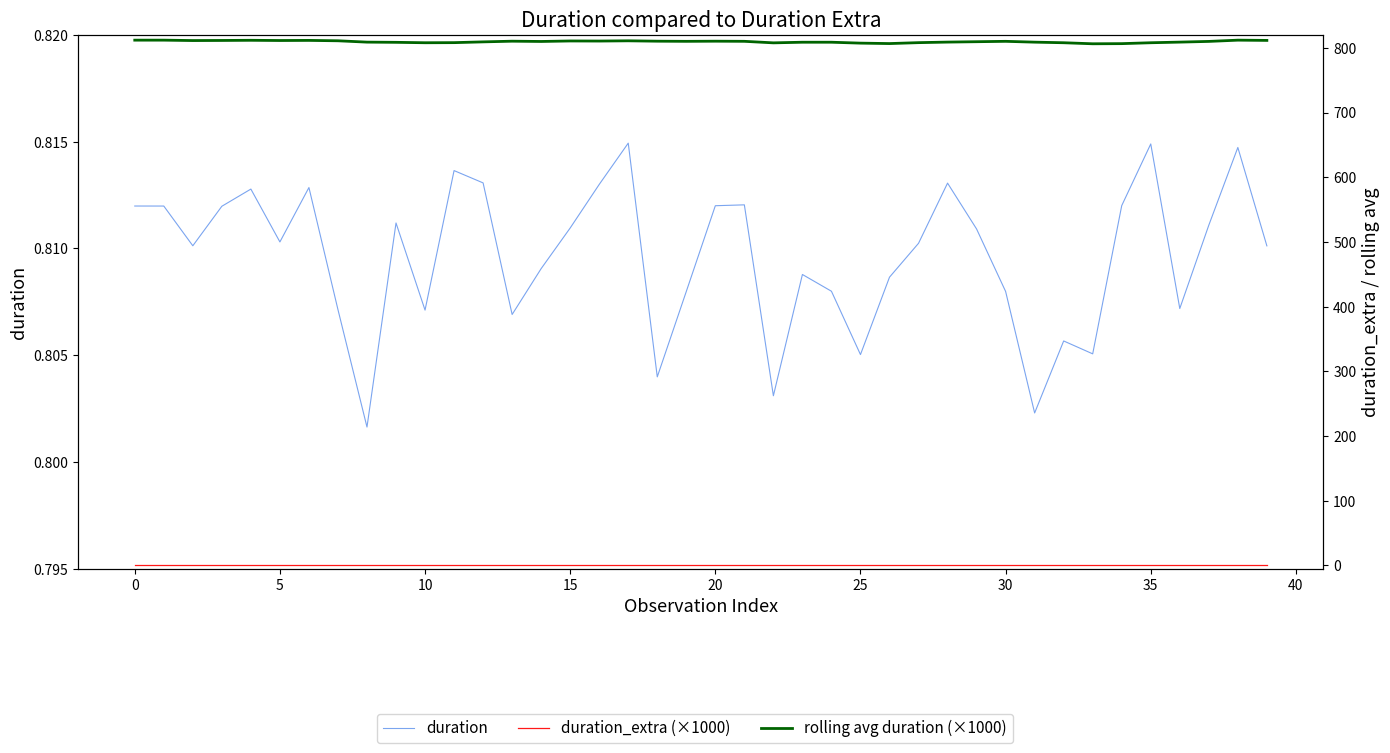

What is the difference between the second highest and minimum values in the rolling avg duration (×1000) series?

5.6